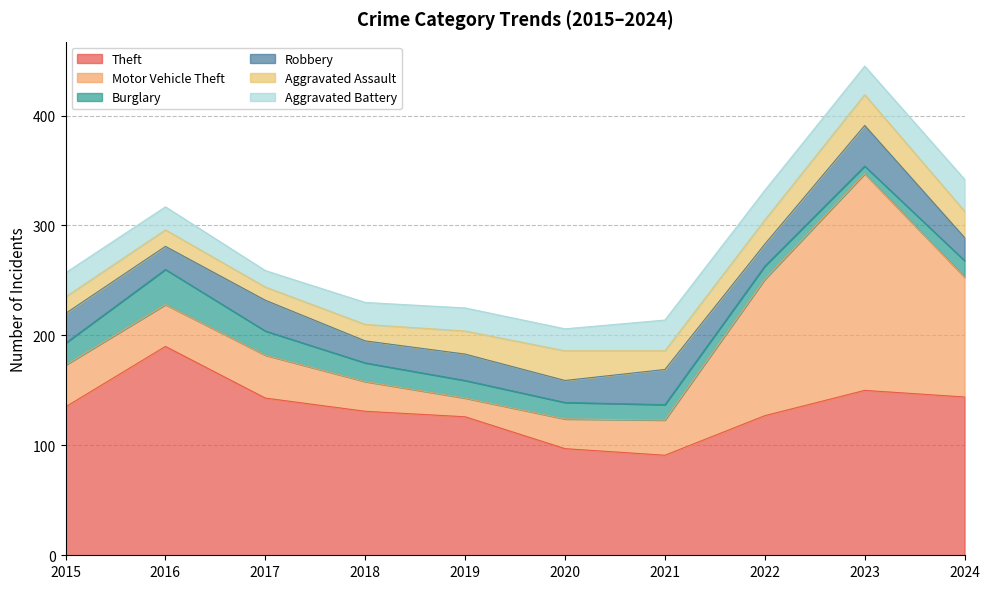

True or false: Aggravated Battery has a value of 28 at 2021.

True